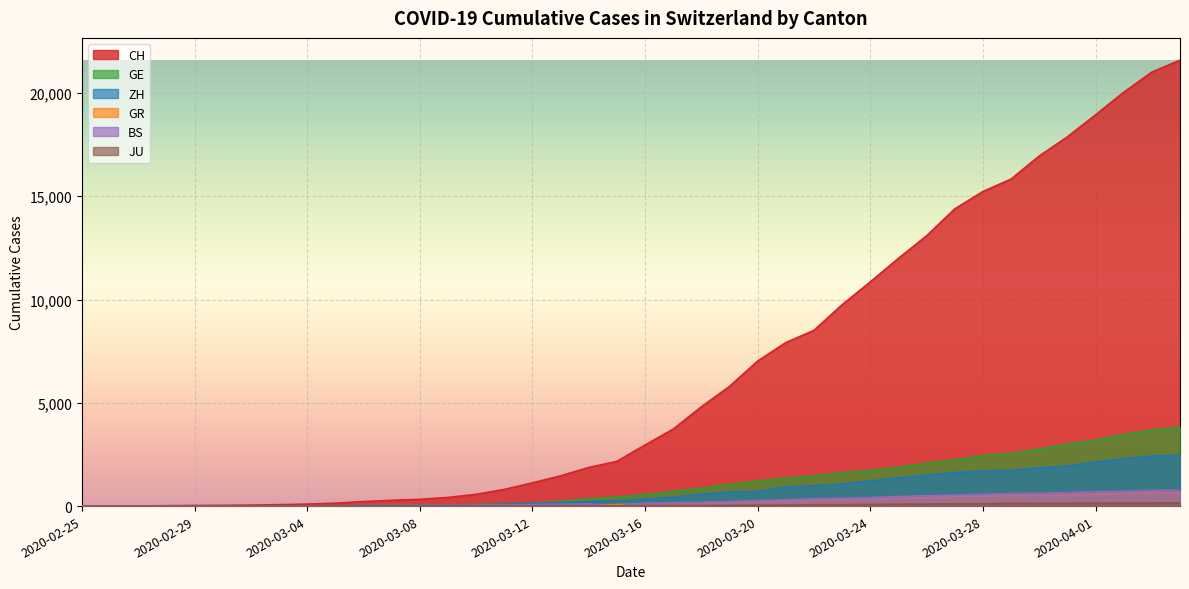

What position from the left is 2020-03-31?

36